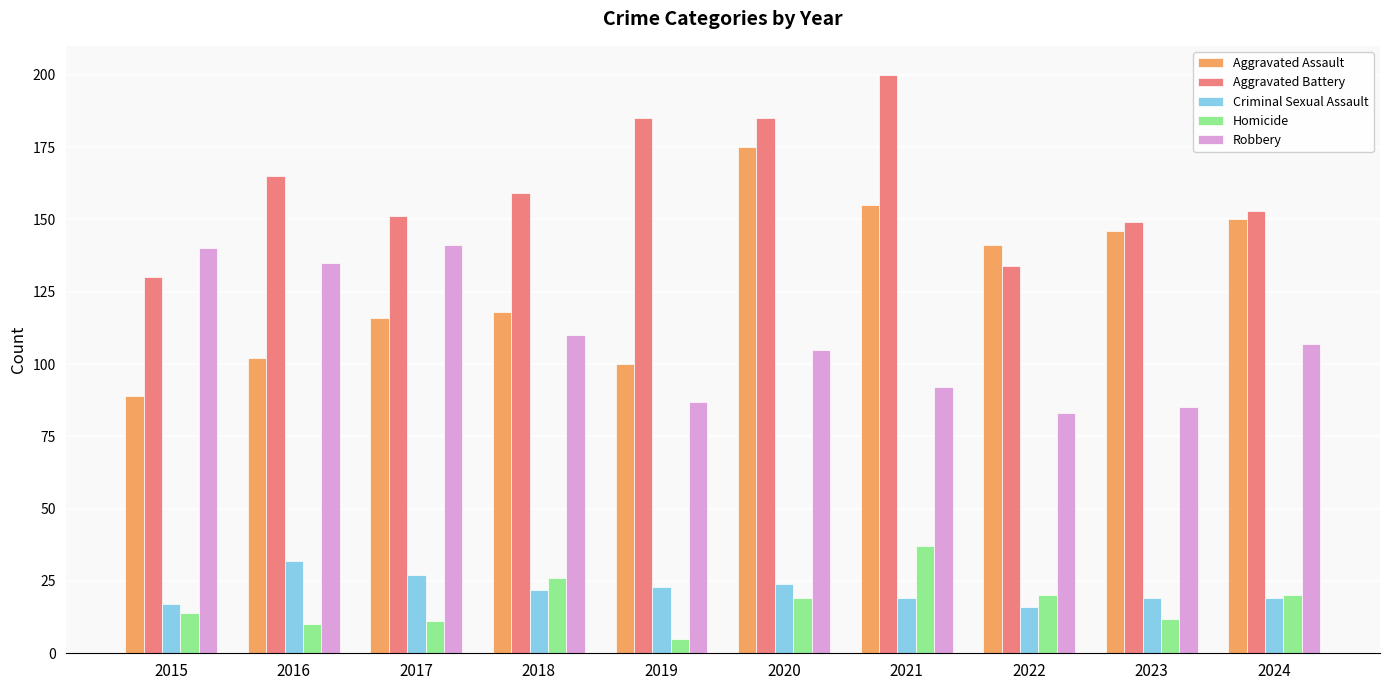

What is the average value of the Homicide series?

17